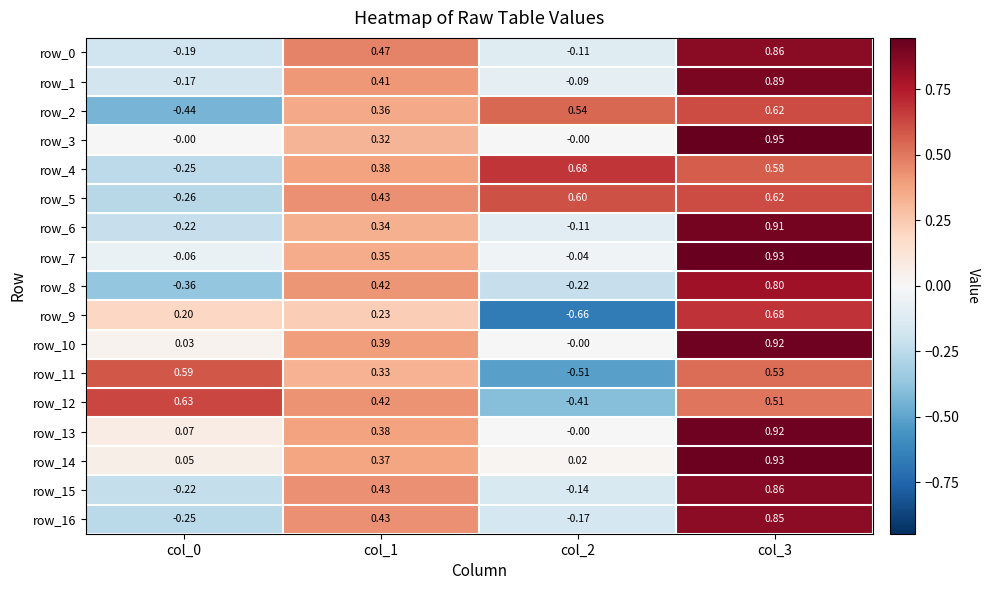

Which series changed the most between col_0 and col_2?

row_11